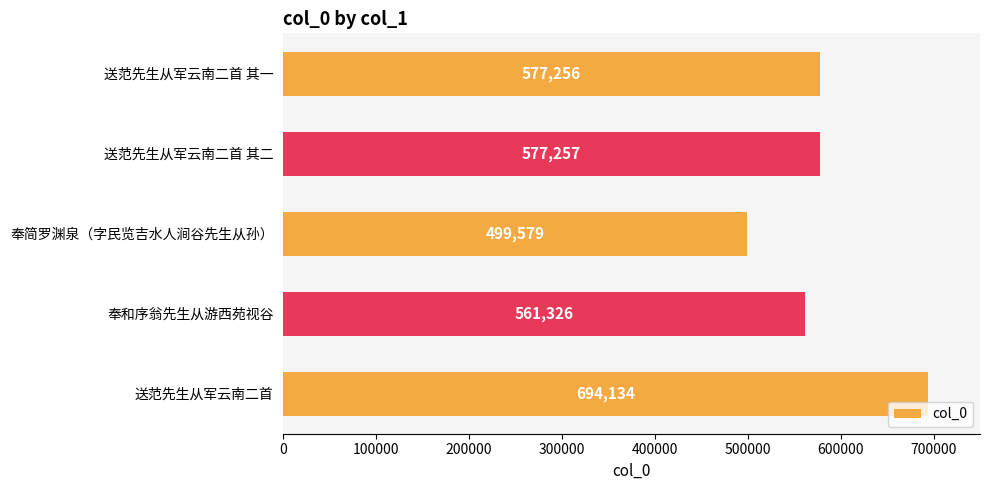

How many distinct data groups are displayed?

1